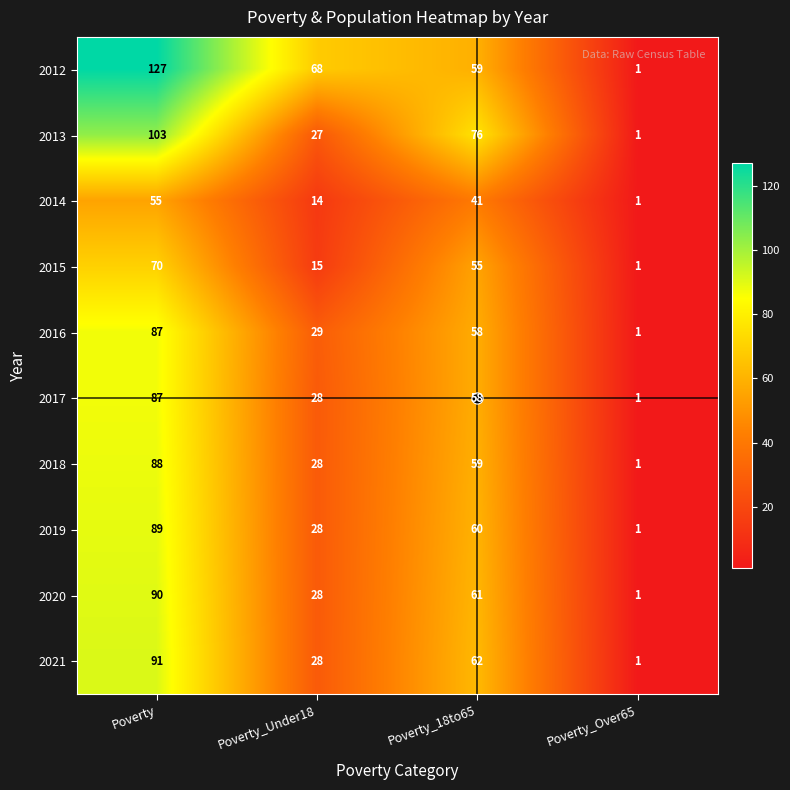

Where does the 2019 series first go above 60?

Poverty